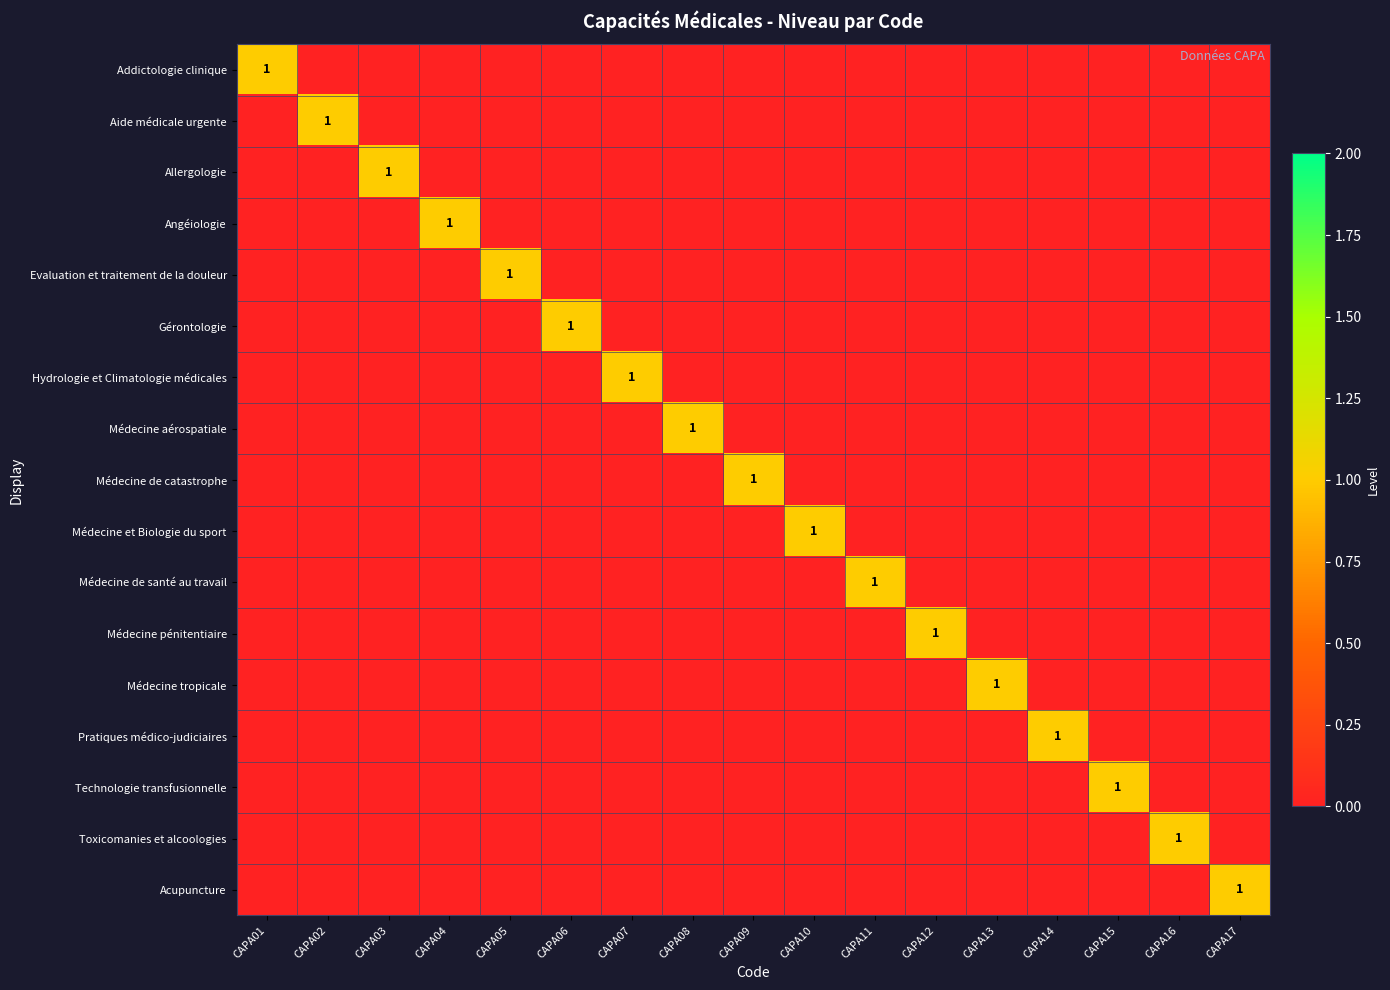

At how many categories does at least one series exceed 0?

17